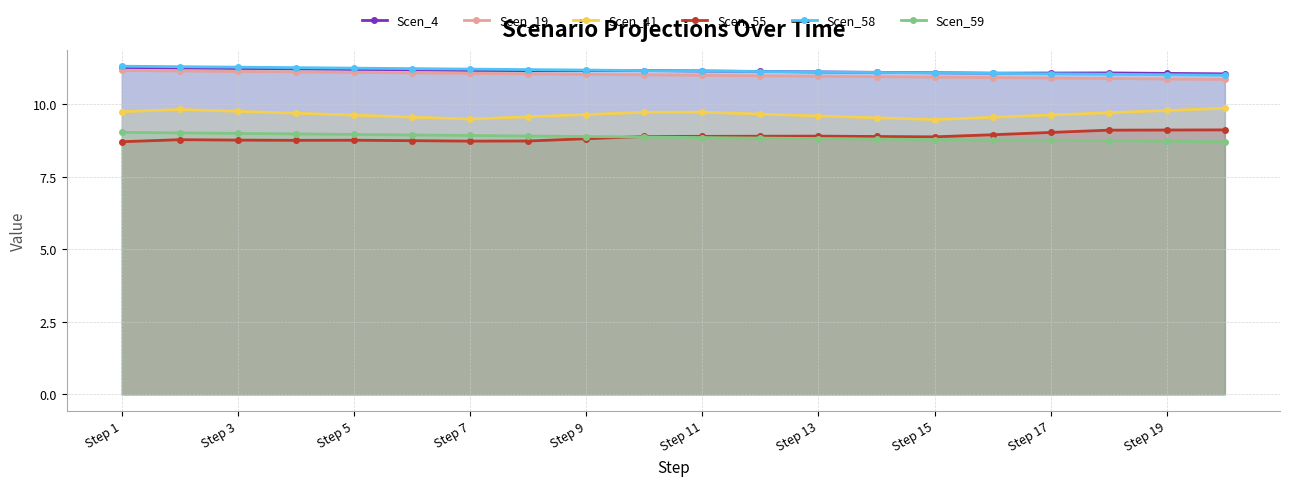

How many categories are shown in the chart?

20